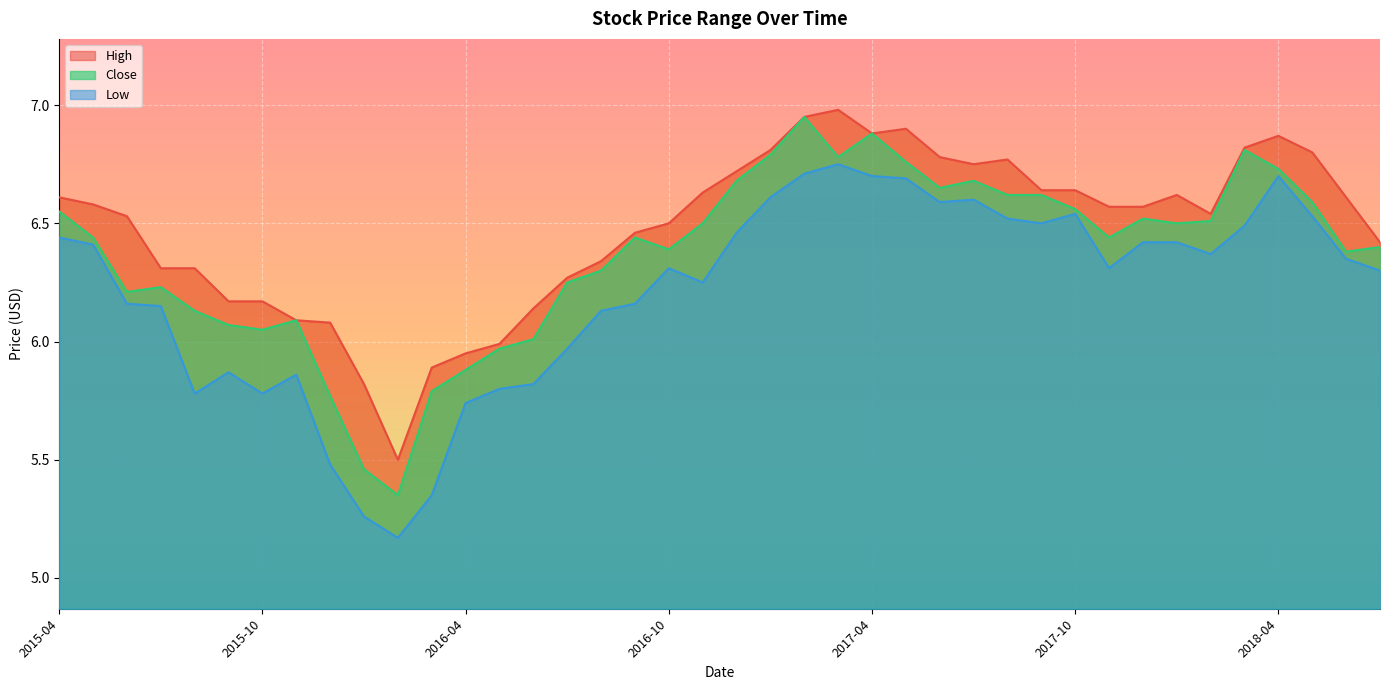

How many lines are shown in the chart?

3